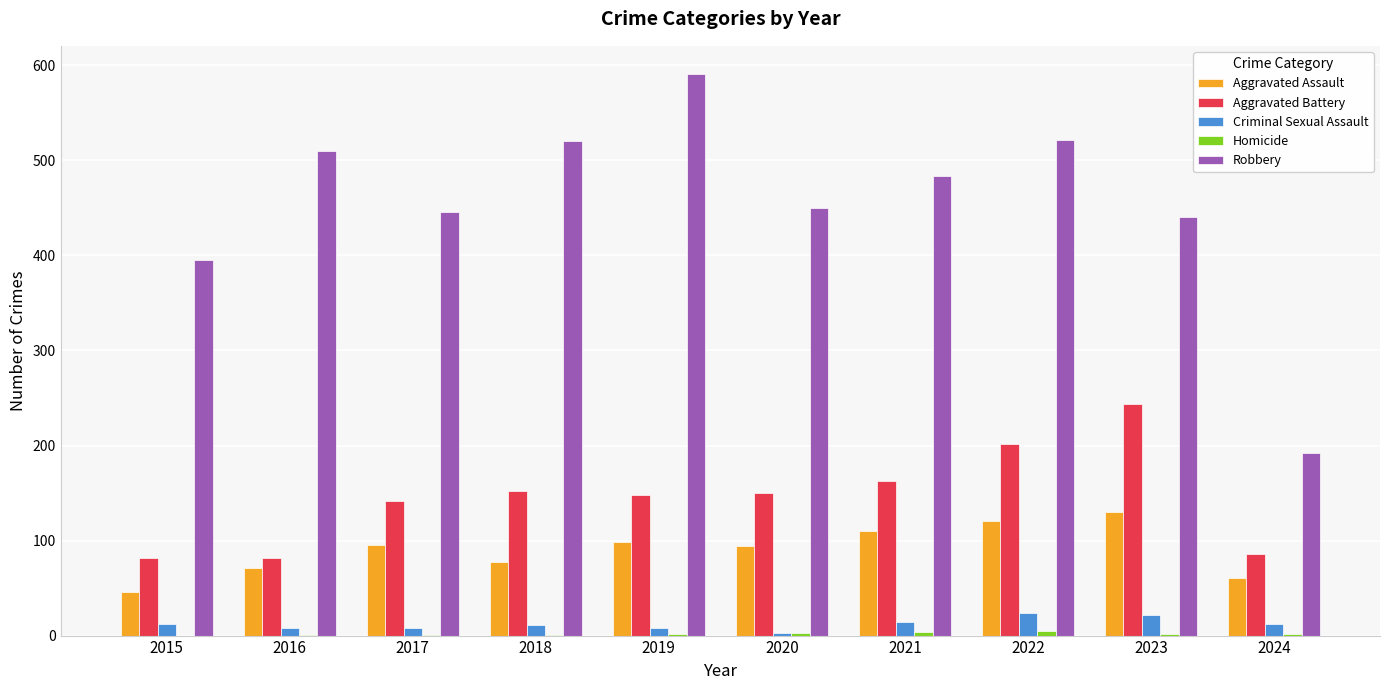

True or false: Robbery has a value of 161 at 2021.

False